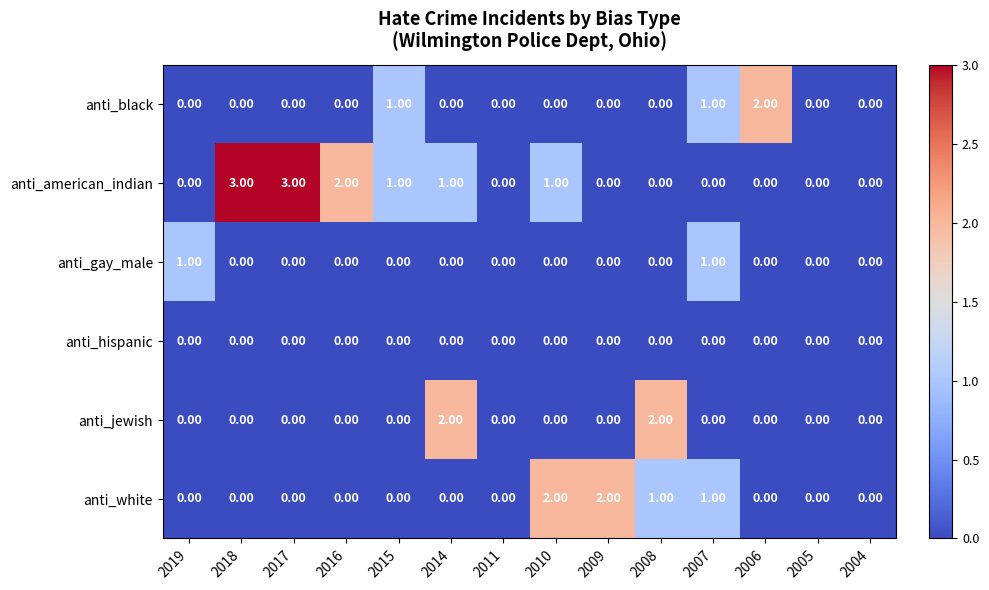

How many distinct data groups are displayed?

6